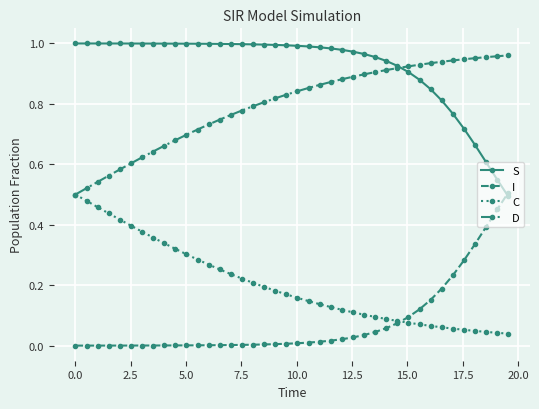

True or false: S and C intersect in this chart.

False